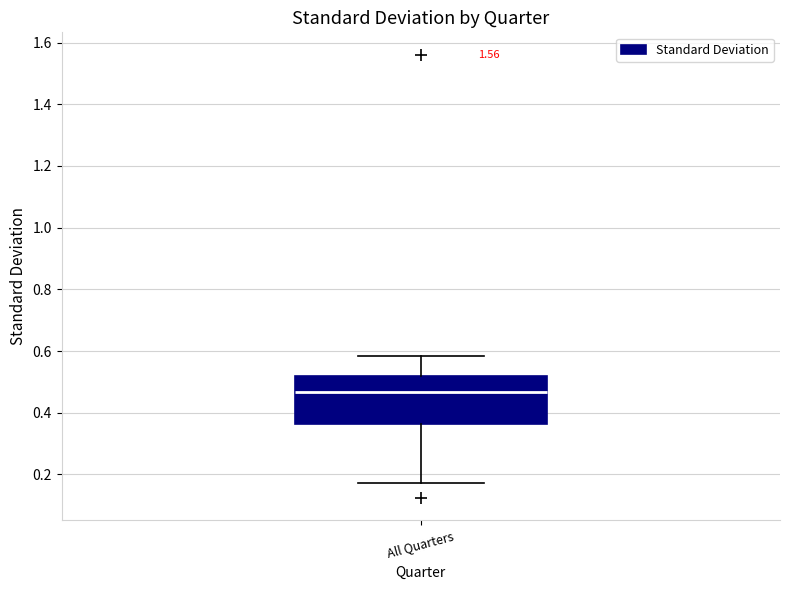

Where does the upper whisker of the box for All Quarters end on the y-axis? The values are not printed on the chart, so give them approximately, as read against the axis.

0.58